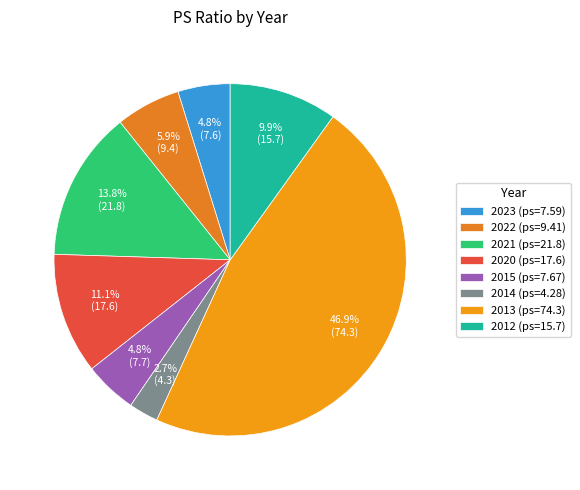

To the nearest percent, what is the difference between the 2013 and 2022 slice percentages?

41%